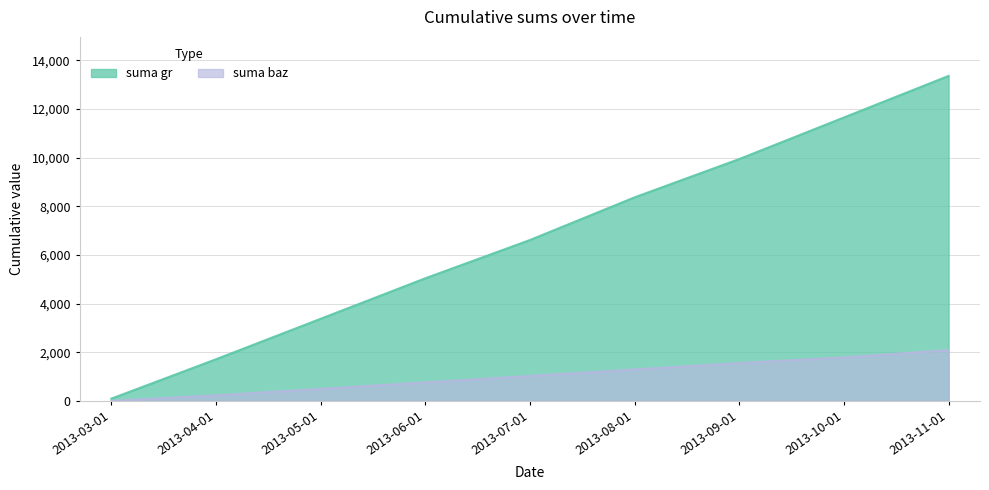

Where is suma gr nearest to the value 6727?

2013-07-01